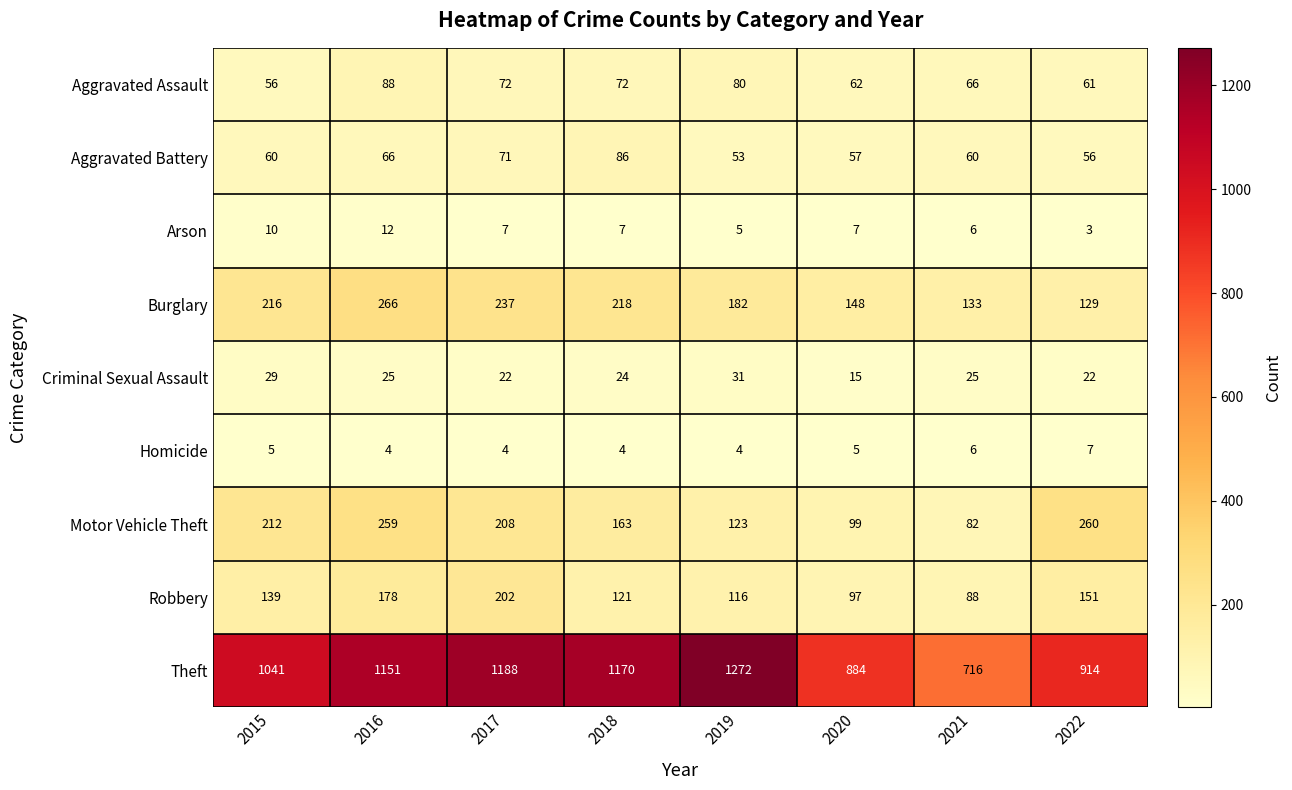

Which series has the largest range (max minus min)?

Theft